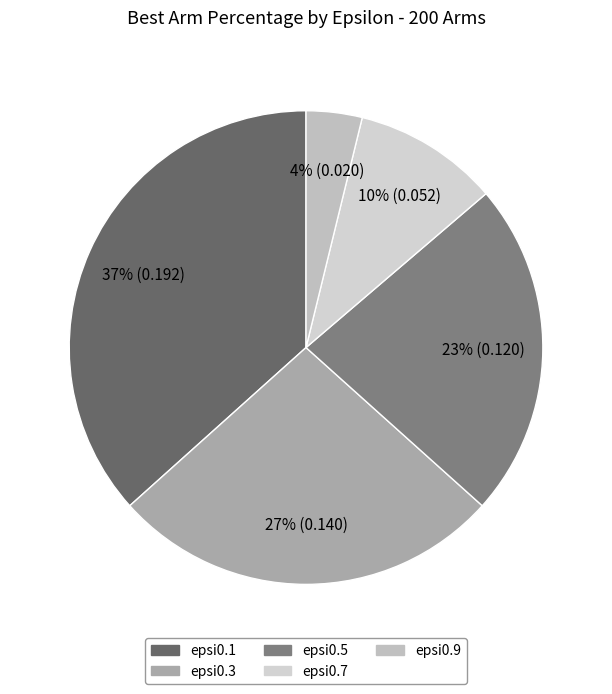

To the nearest percent, what is the combined percentage of epsi0.7 and epsi0.5?

33%